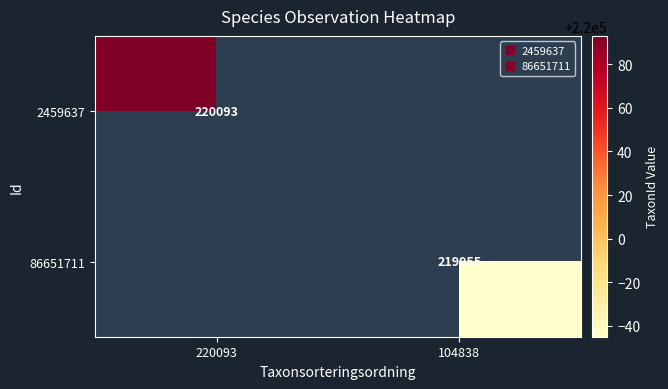

Which has a higher value, 104838 or 220093?

220093